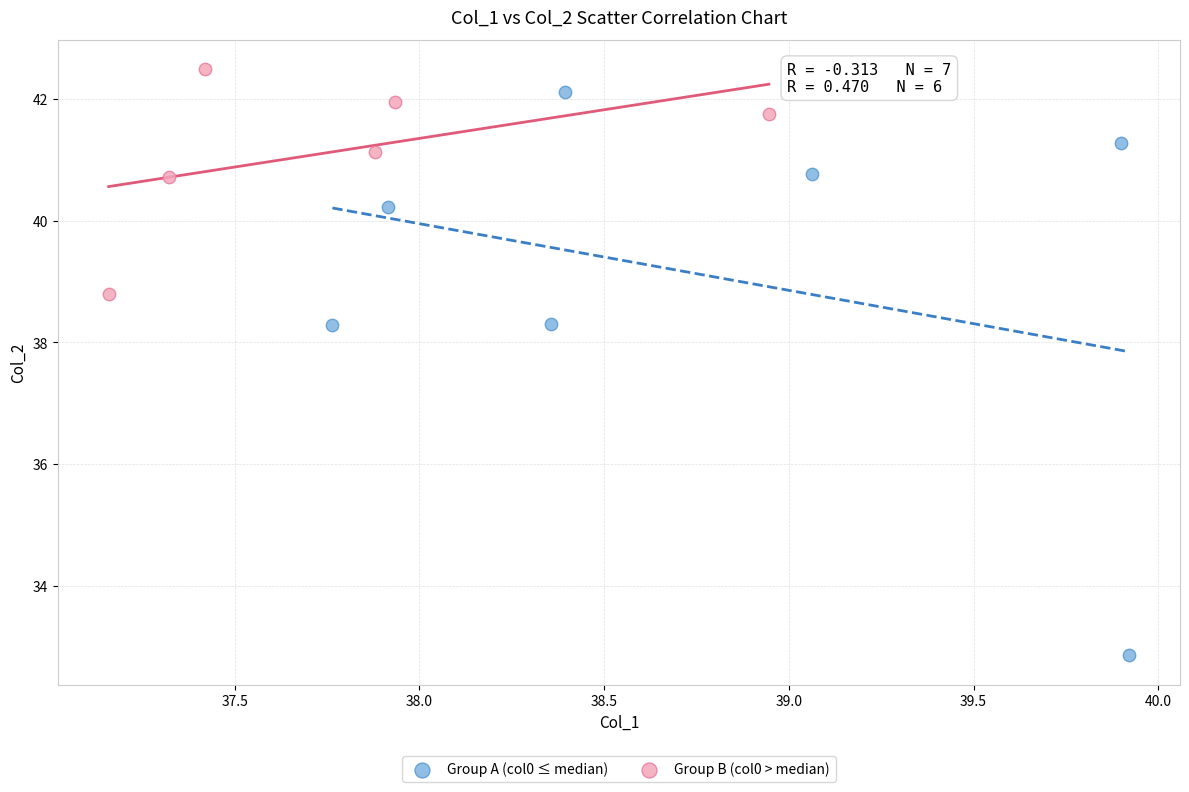

Which series has the largest Y range (max minus min)?

Group A (col0 ≤ median)